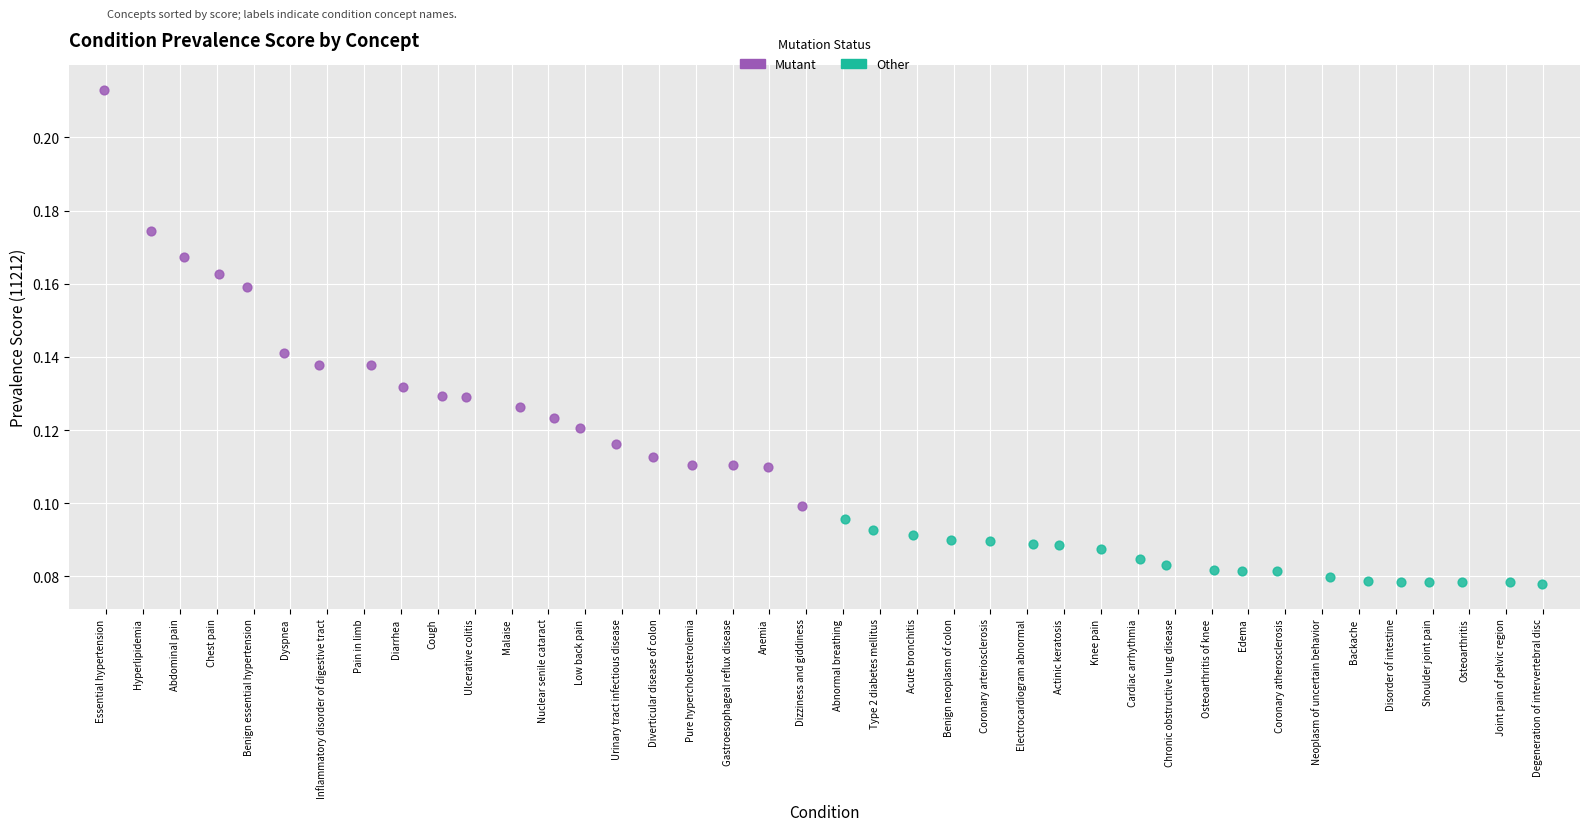

Which series has the largest Y range (max minus min)?

Mutant